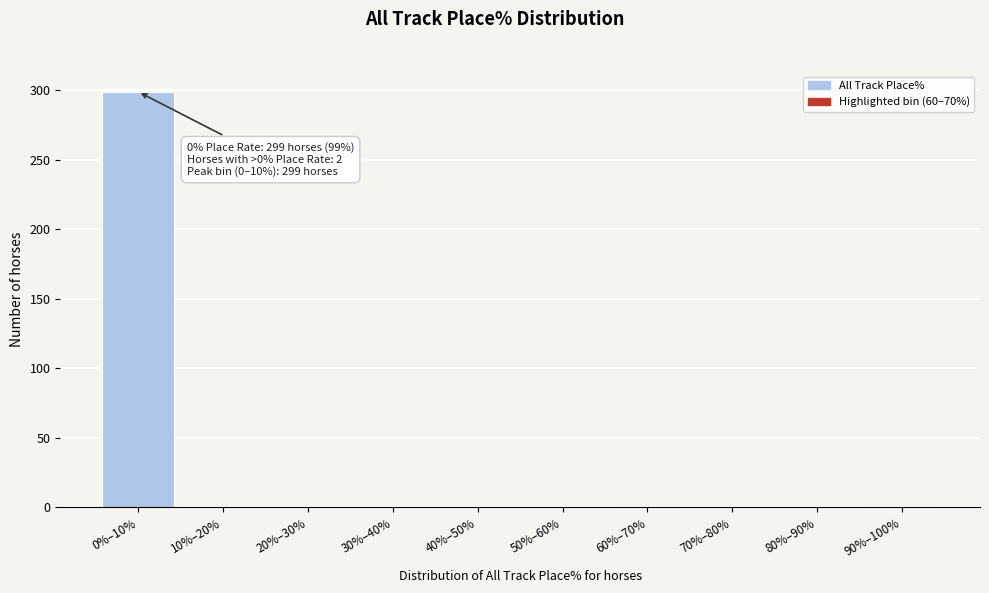

True or false: the data shows 0 at 30%–40%.

True